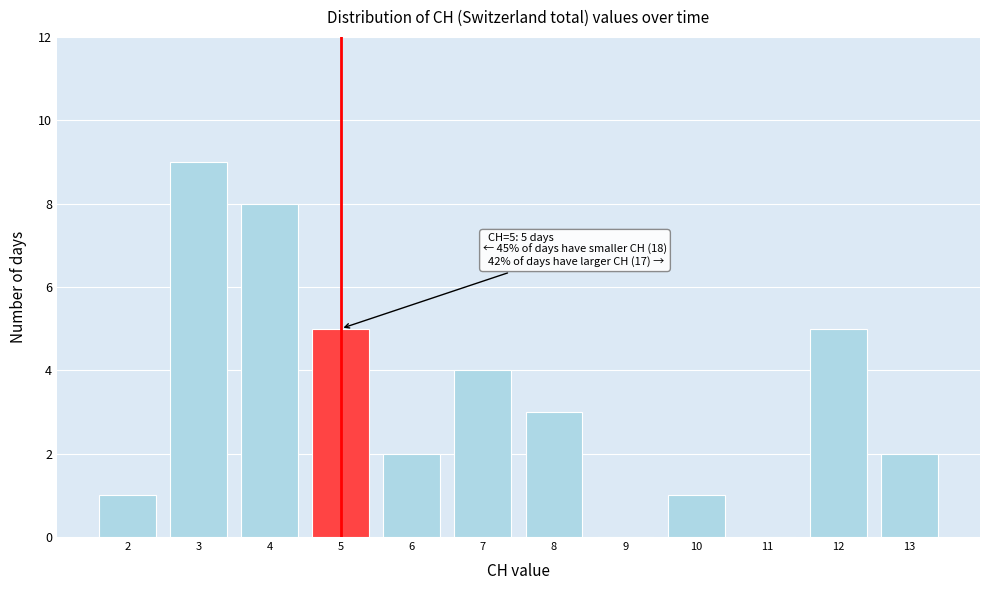

Over which range of the x-axis is the bar tallest?

2.5 to 3.5